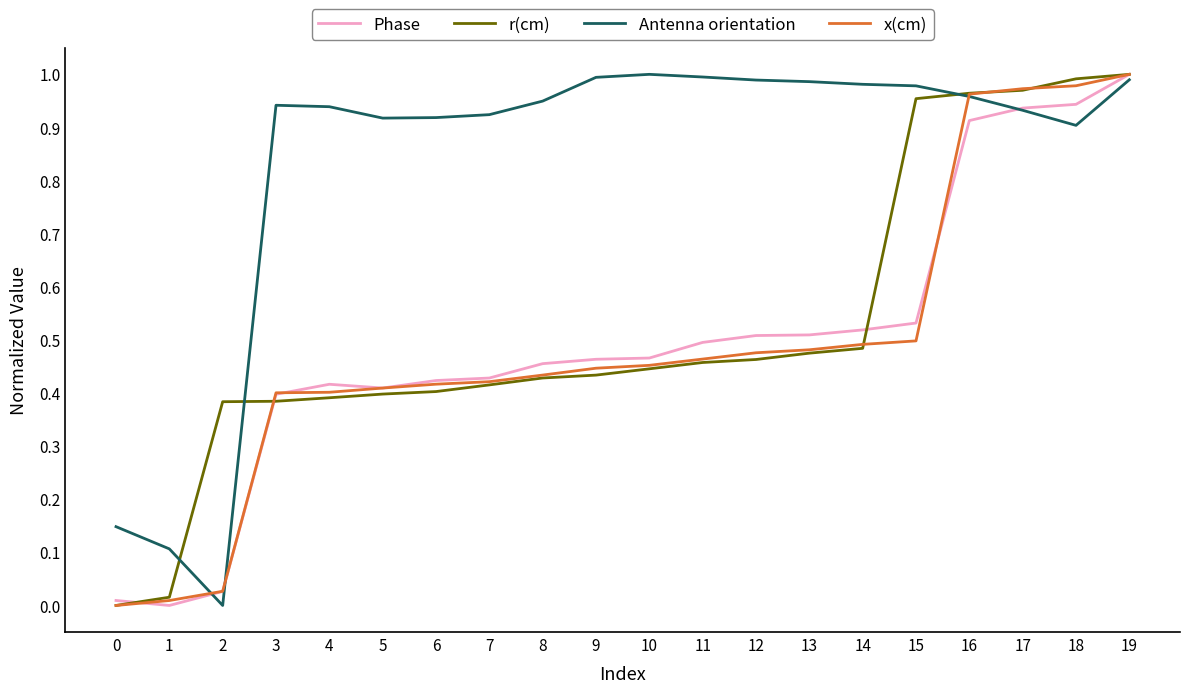

Is the value of Phase at 19 greater than the value of r(cm) at 11?

Yes